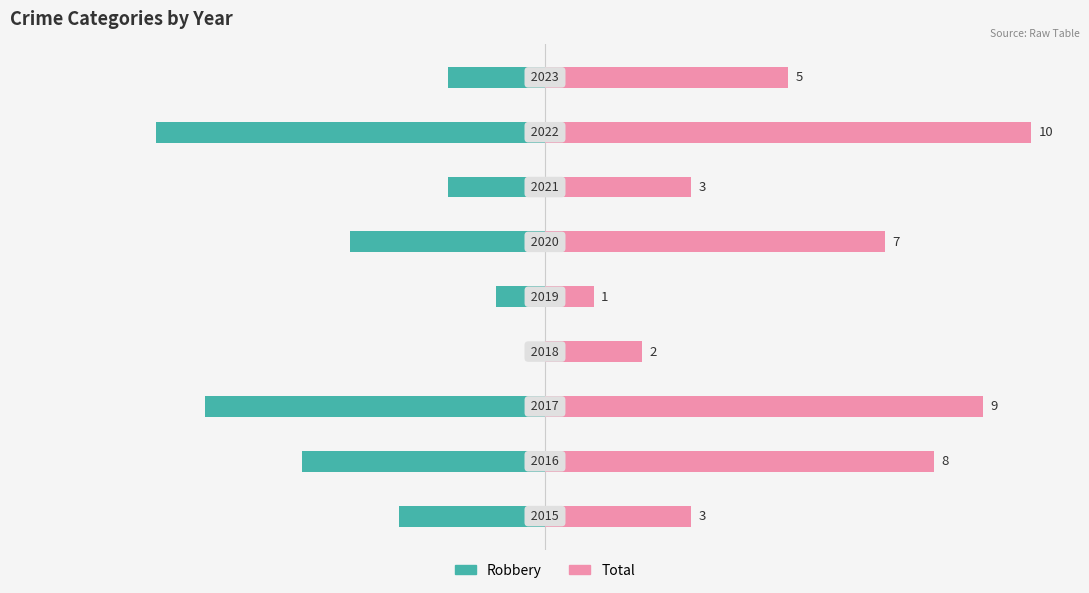

Count the number of data series in this chart.

2